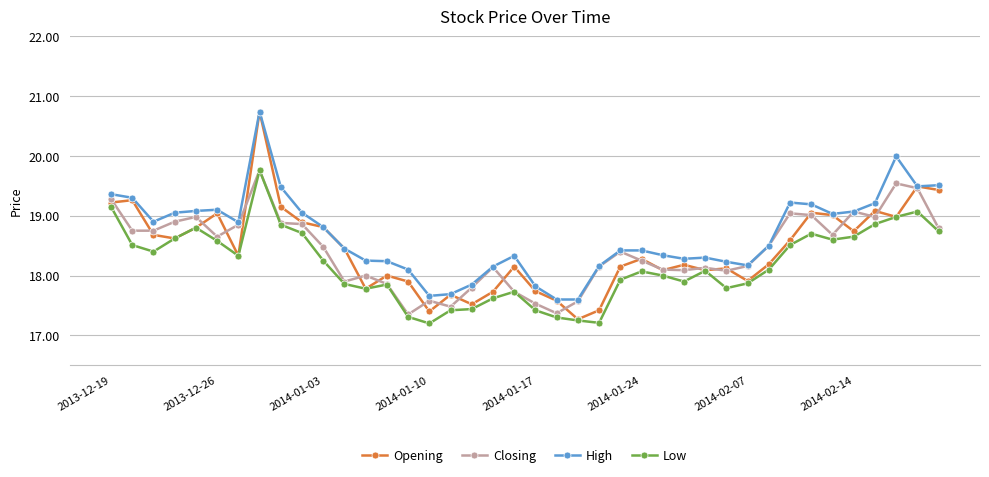

What is the maximum value for High?

20.7